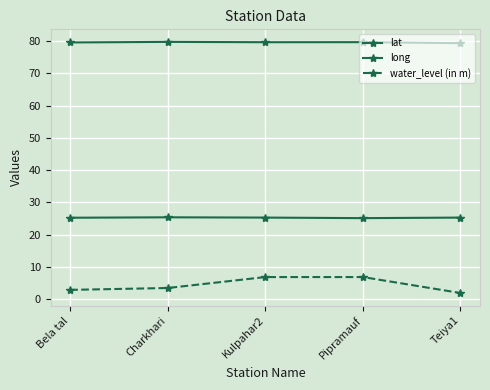

Reading left to right, list all the values displayed in this chart.

lat: 25.3	25.4	25.3	25.1	25.3
long: 79.6	79.8	79.7	79.7	79.4
water_level (in m): 2.9	3.5	6.9	6.9	1.9